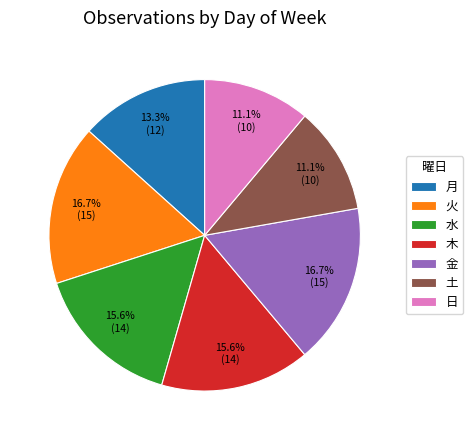

What is the ratio of the value at 水 to the value at 日?

1.4